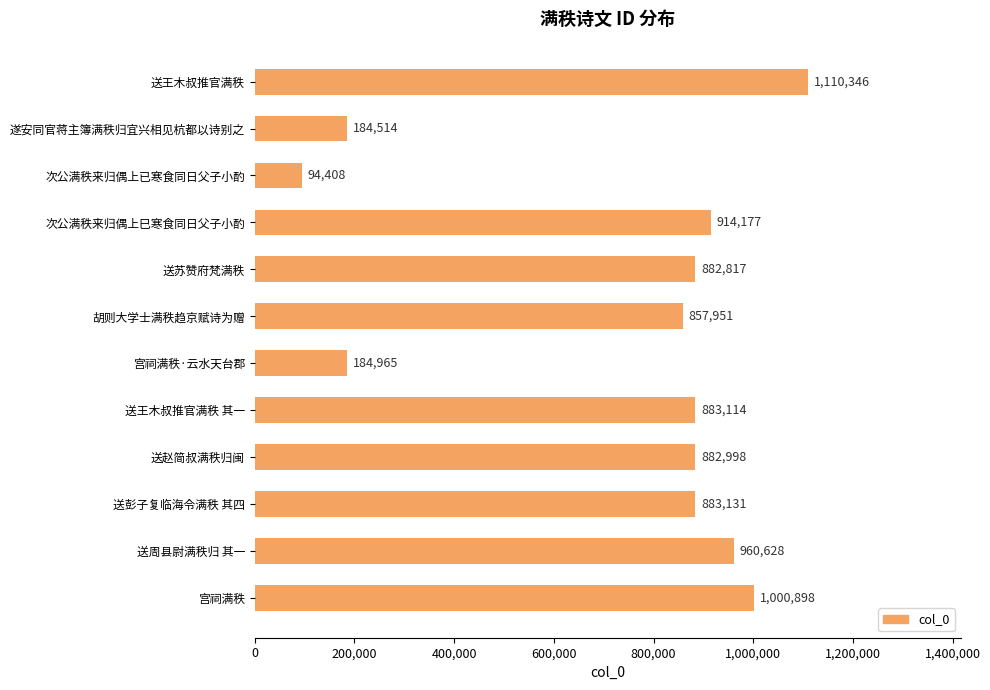

The chart shows a value of 446683 at 次公满秩来归偶上巳寒食同日父子小酌. True or false?

False